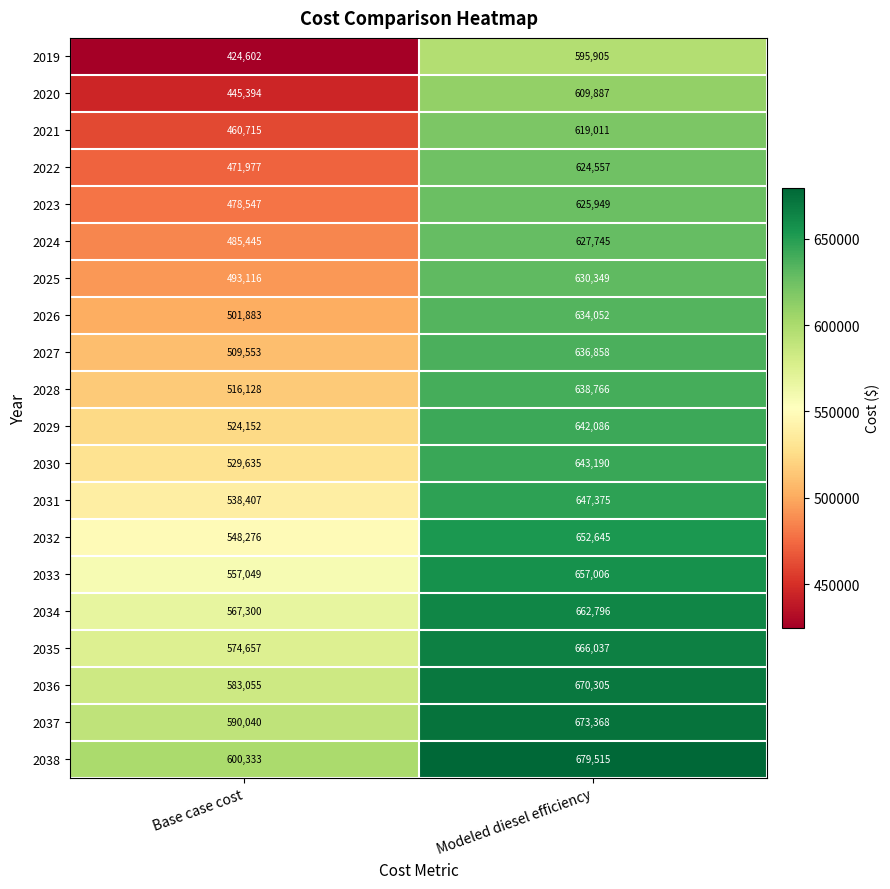

Rank the series at Modeled diesel efficiency from highest to lowest value.

2038, 2037, 2036, 2035, 2034, 2033, 2032, 2031, 2030, 2029, 2028, 2027, 2026, 2025, 2024, 2023, 2022, 2021, 2020, 2019